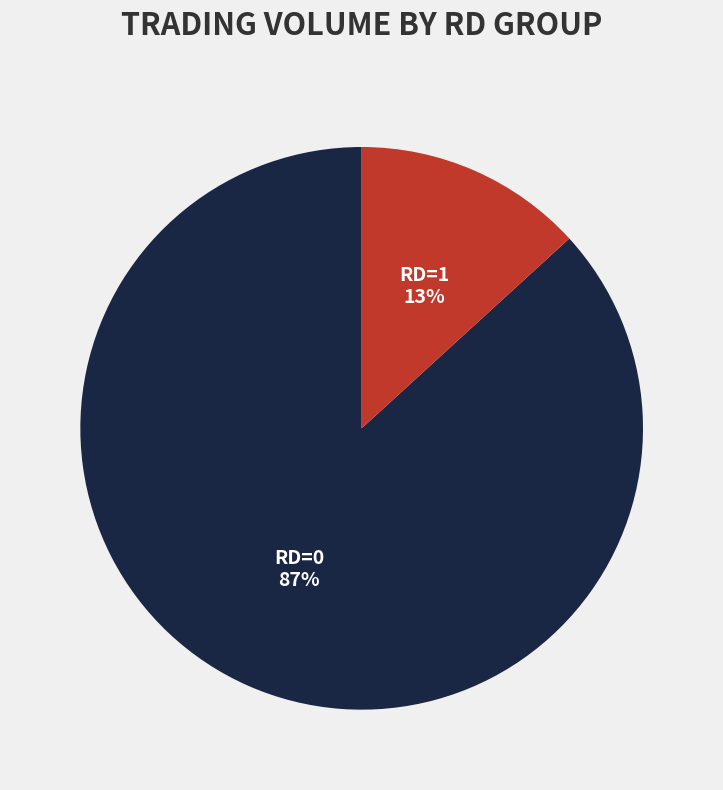

To the nearest percent, what percentage of the pie is RD=1?

13%